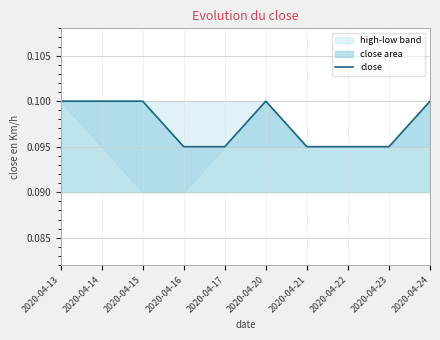

True or false: there are more than 1 points higher than both neighbors.

False